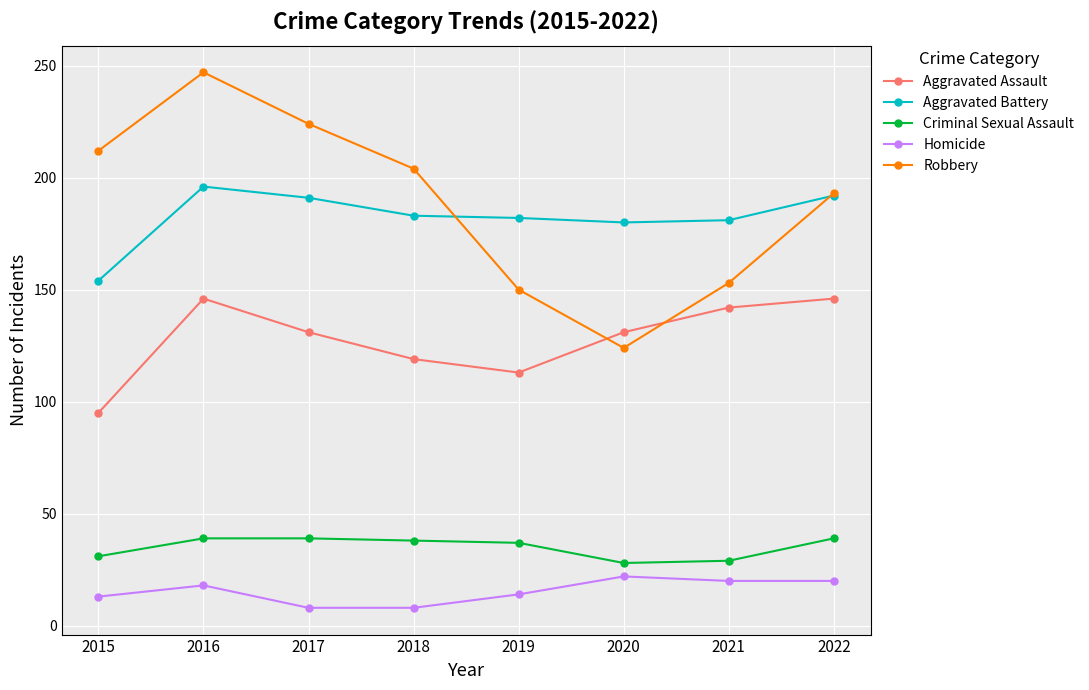

The Robbery series shows 193 at 2022. True or false?

True